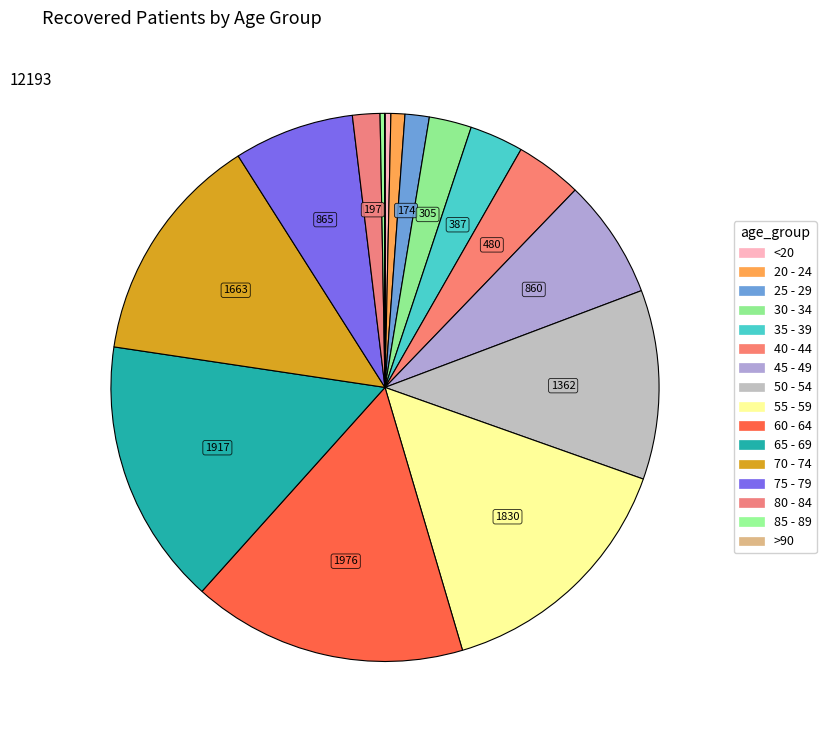

To the nearest percent, what is the combined percentage of 25 - 29 and 40 - 44?

5%